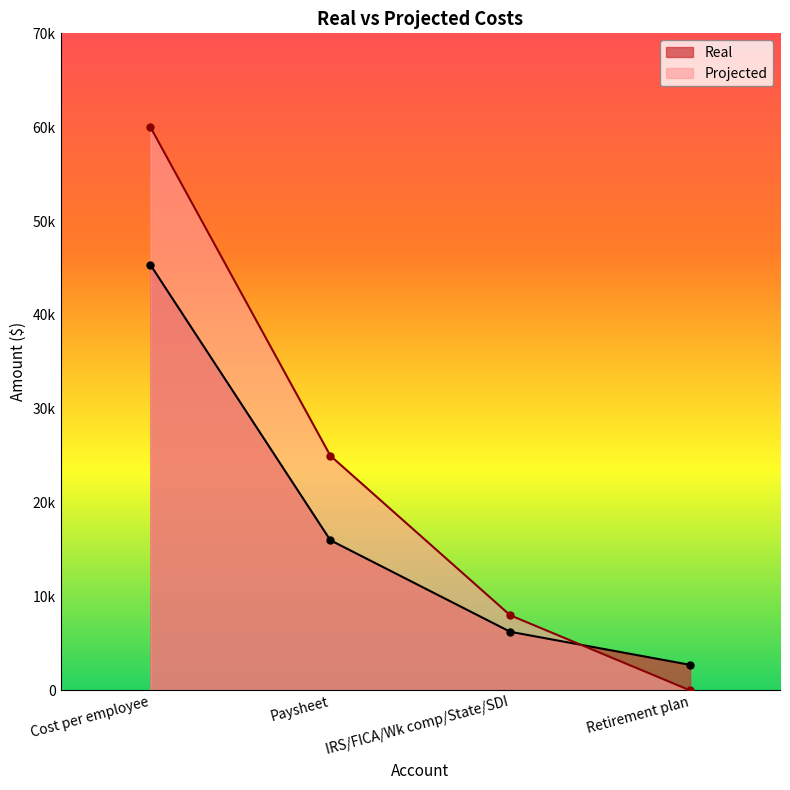

What position from the left is IRS/FICA/Wk comp/State/SDI?

3